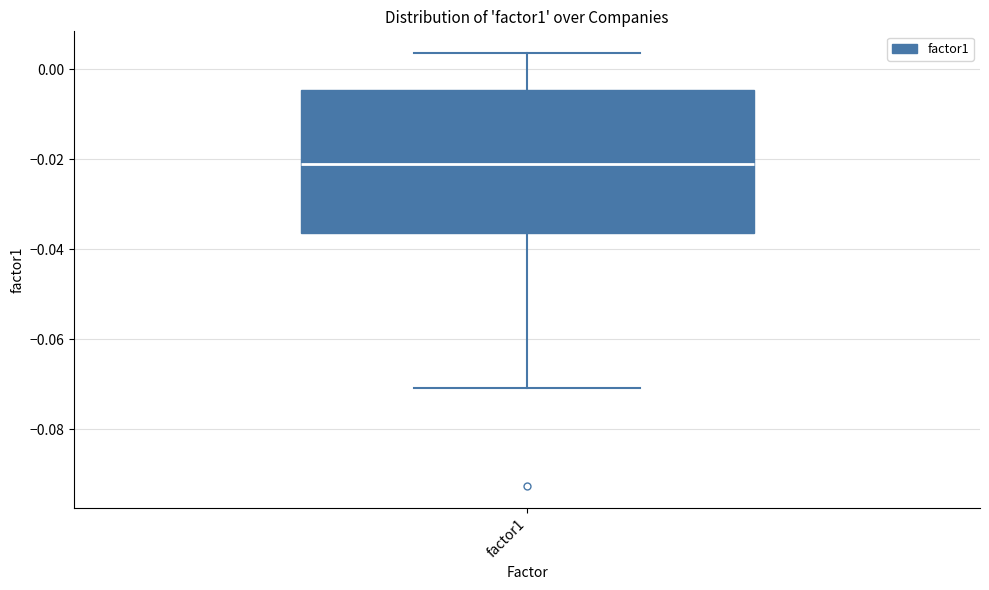

Where does the upper whisker of the box for factor1 end on the y-axis? The values are not printed on the chart, so give them approximately, as read against the axis.

0.004